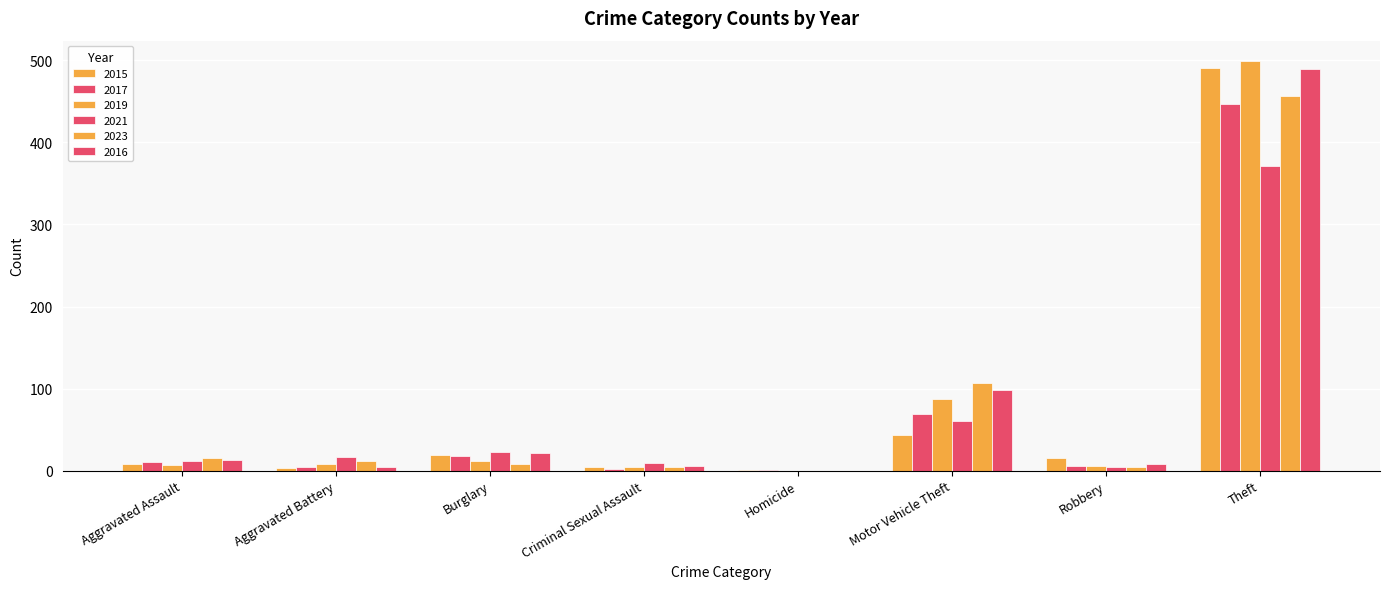

How many categories are shown in the chart?

8